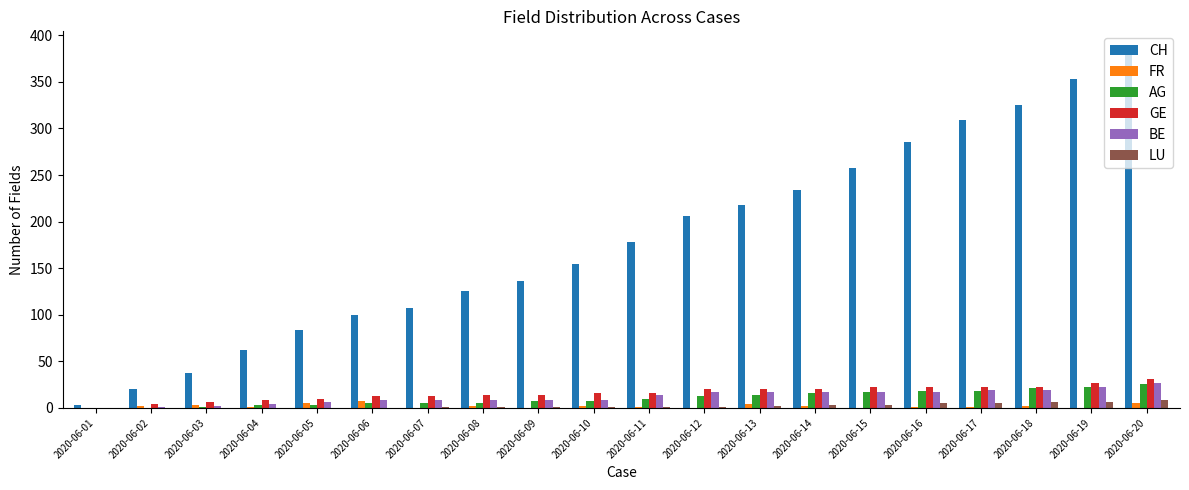

How many categories are shown in the chart?

20